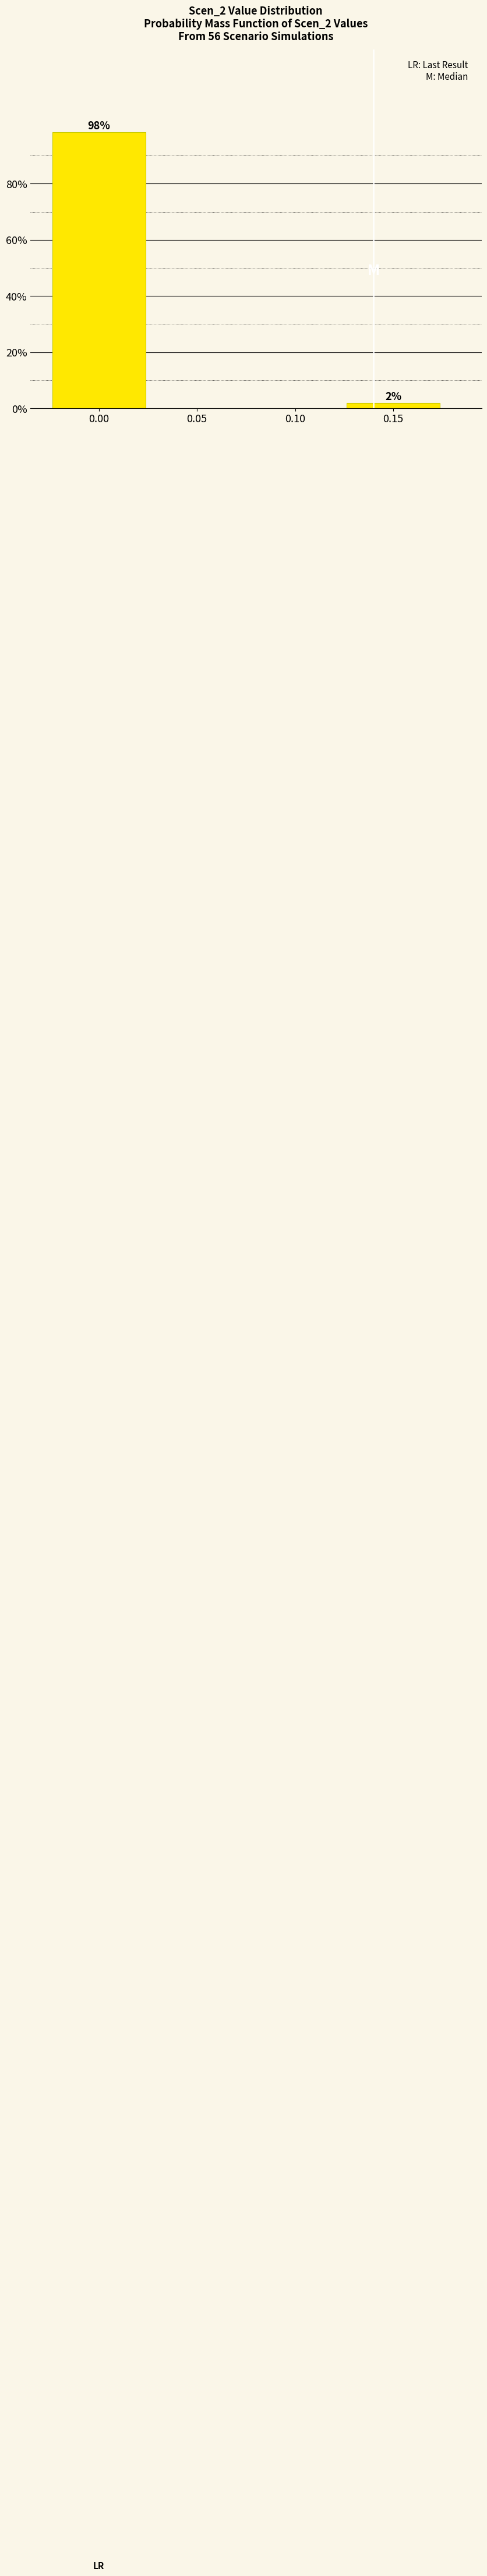

The value at 0.05 is 50.8. True or false?

False